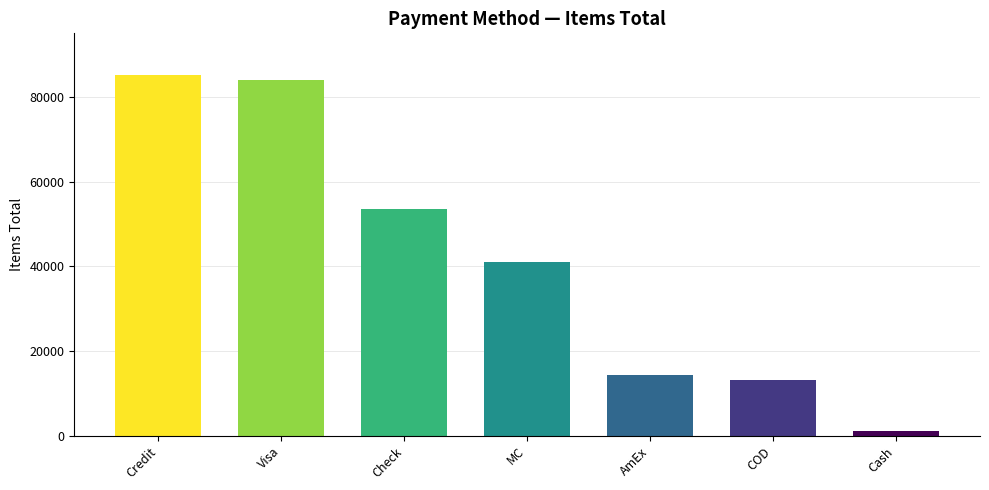

What is the difference between the maximum and minimum values?

84008.5